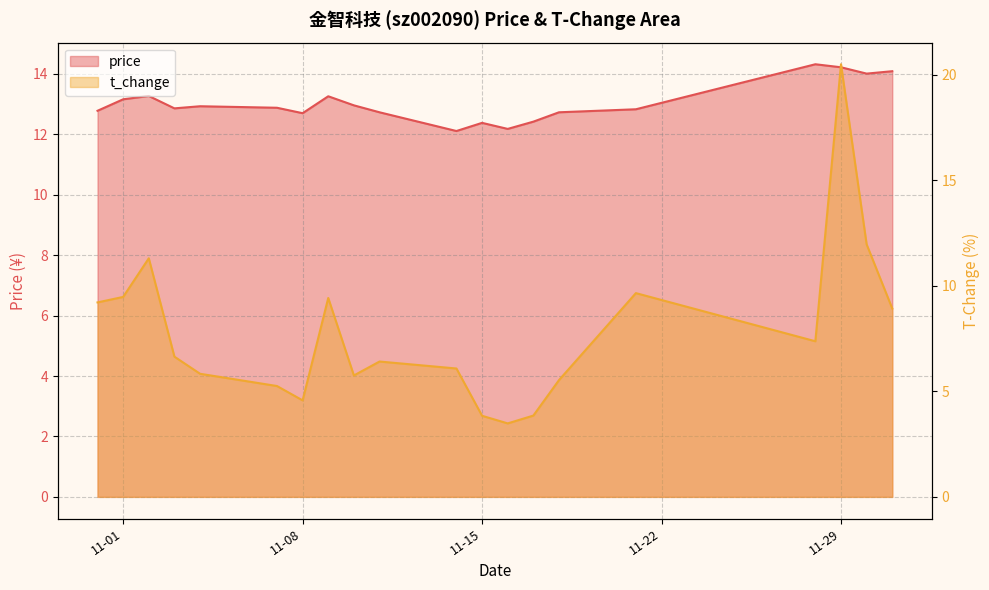

What is the label of the 10th point from the right?

2022-11-14